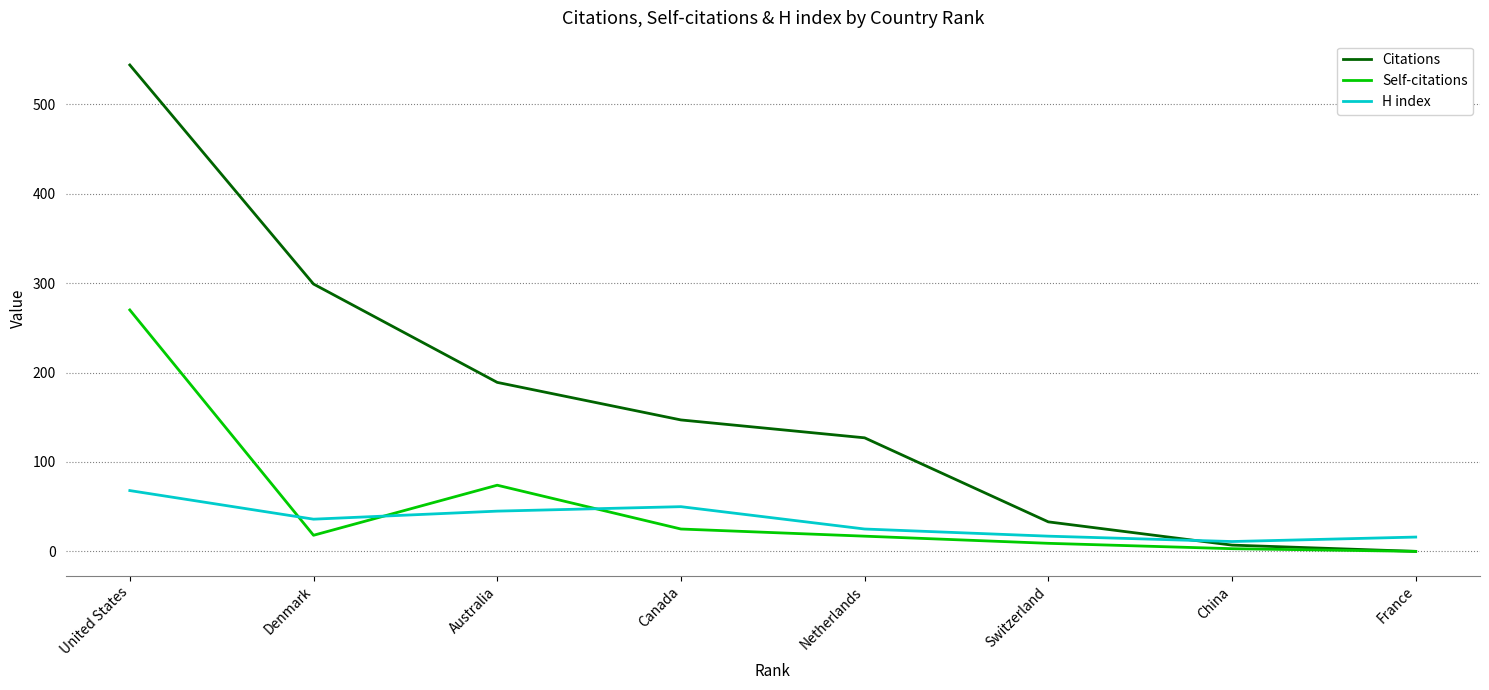

What is the total value across all series at Netherlands?

169